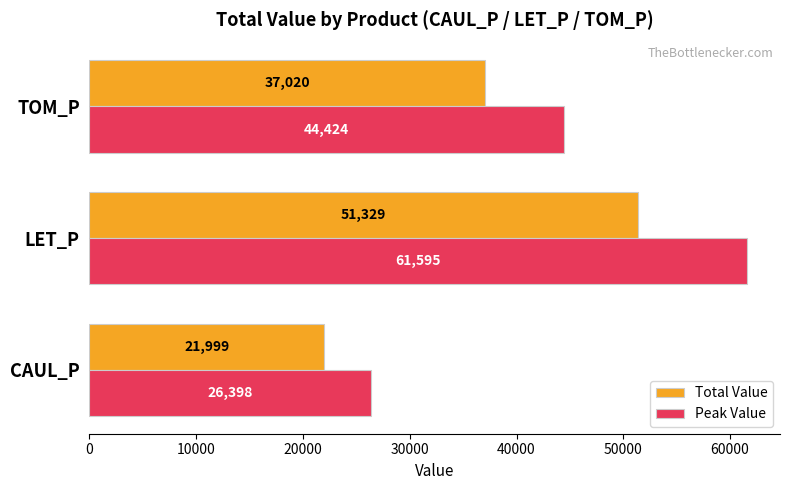

At which label is Peak Value closest to 43996?

TOM_P